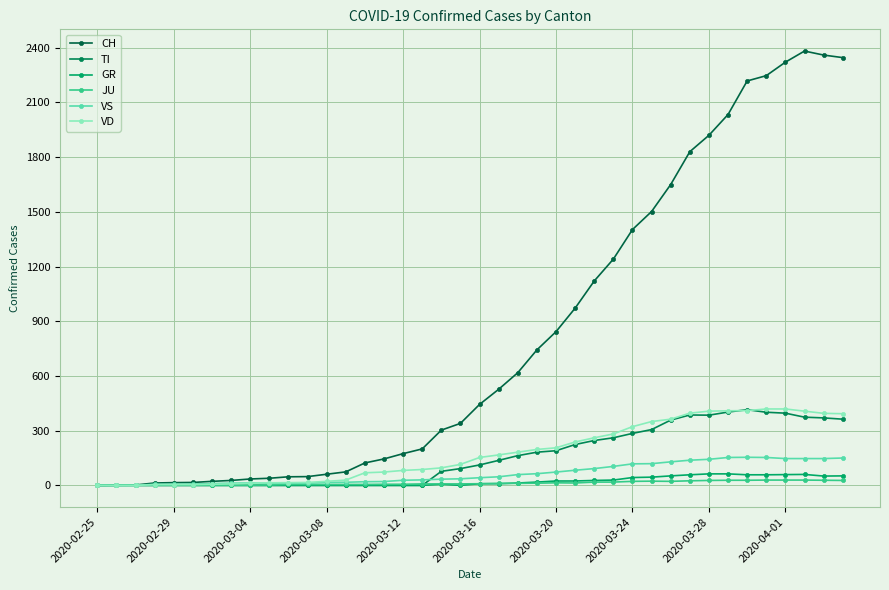

How many intersections are there between JU and VD?

1